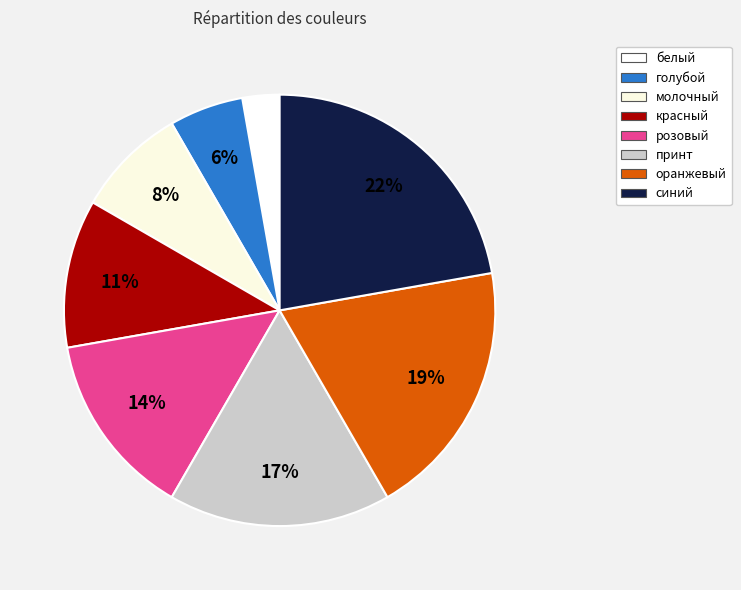

Rank the categories by value from lowest to highest.

белый, голубой, молочный, красный, розовый, принт, оранжевый, синий